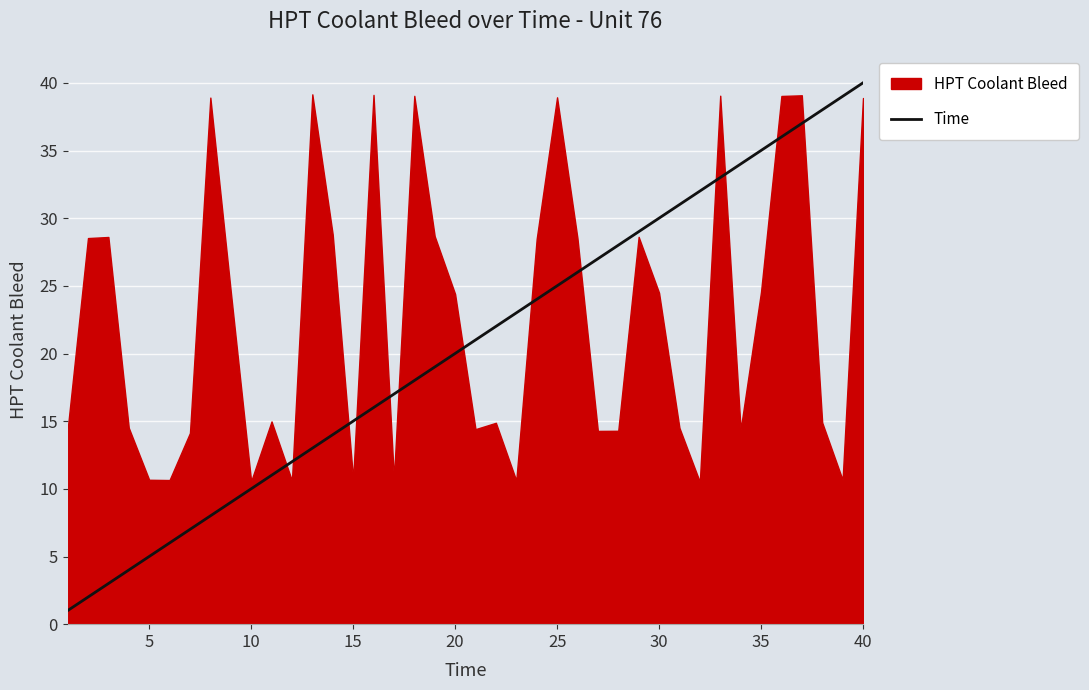

At which label does Time reach its peak?

40